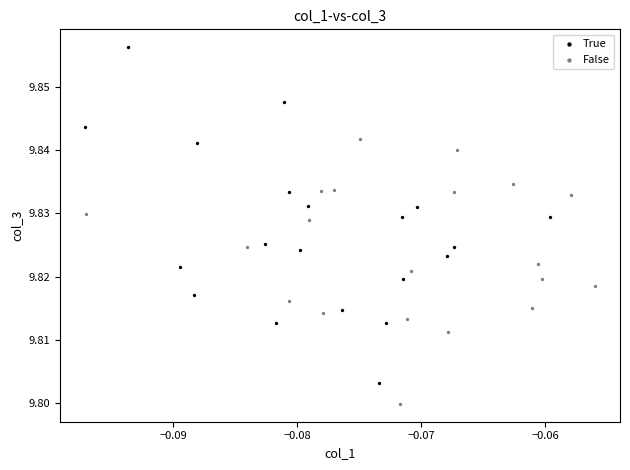

Which series reaches the minimum Y coordinate?

False